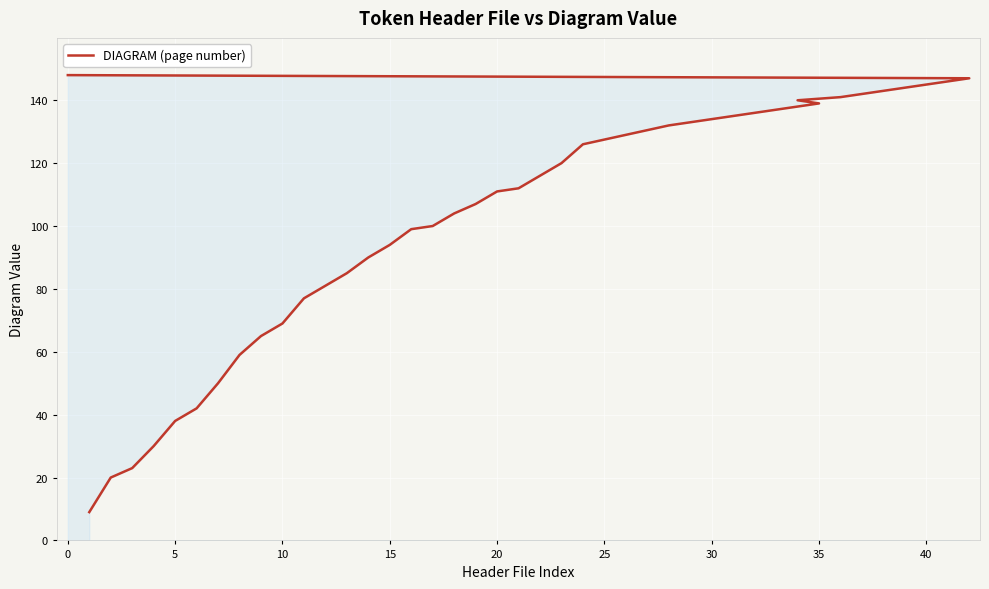

How many data points does each series have?

39